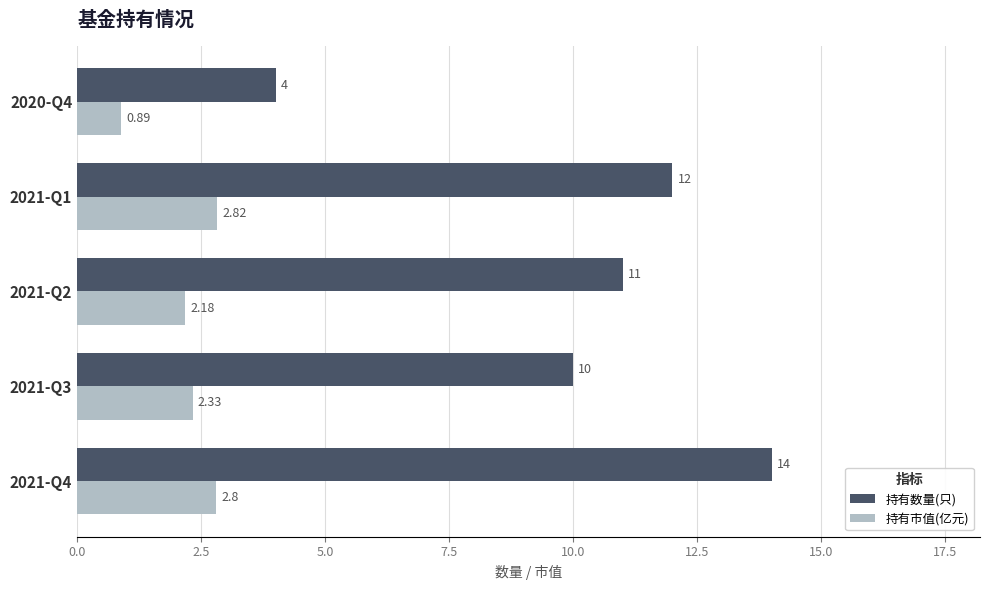

Rank the series by their average value, from lowest to highest.

持有市值(亿元), 持有数量(只)